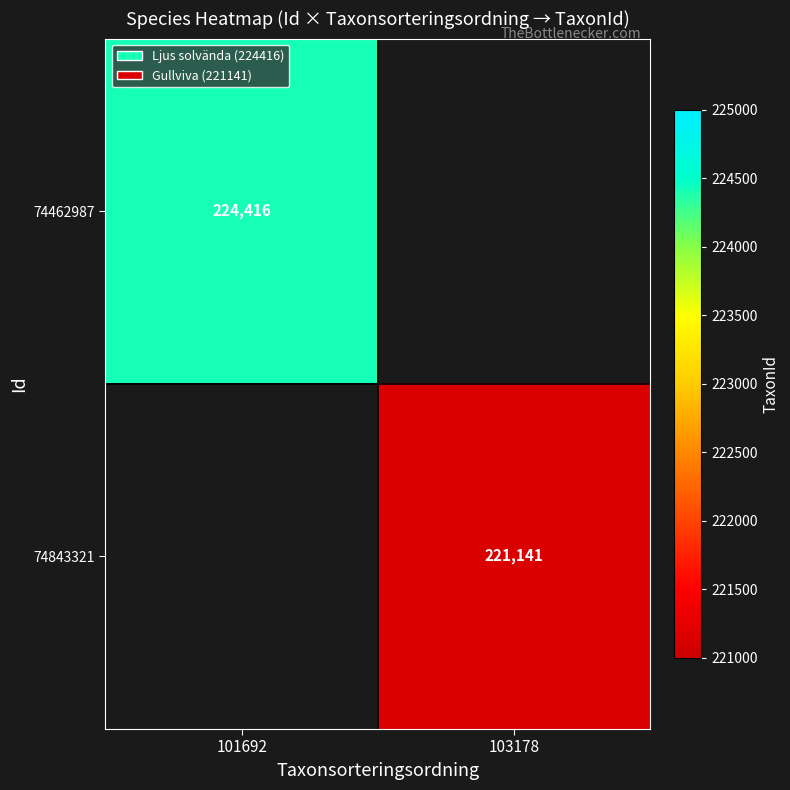

True or false: 74843321 has a value of 221141 at 103178.

True